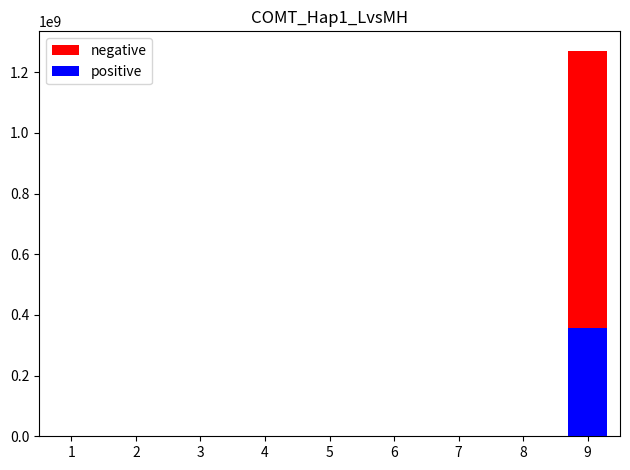

What is the sum of all negative values?

1273754060.5